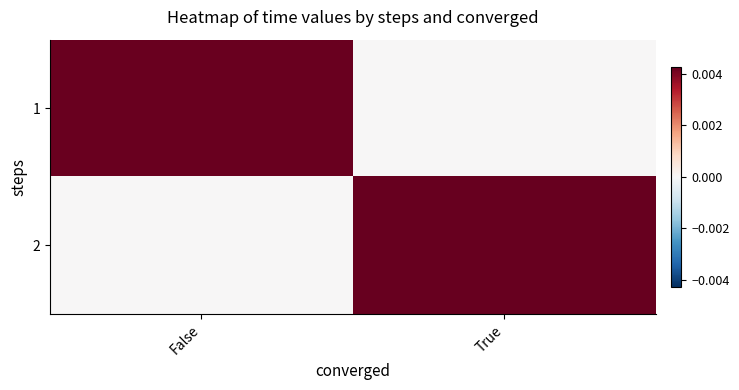

Count the number of categories in the chart.

2